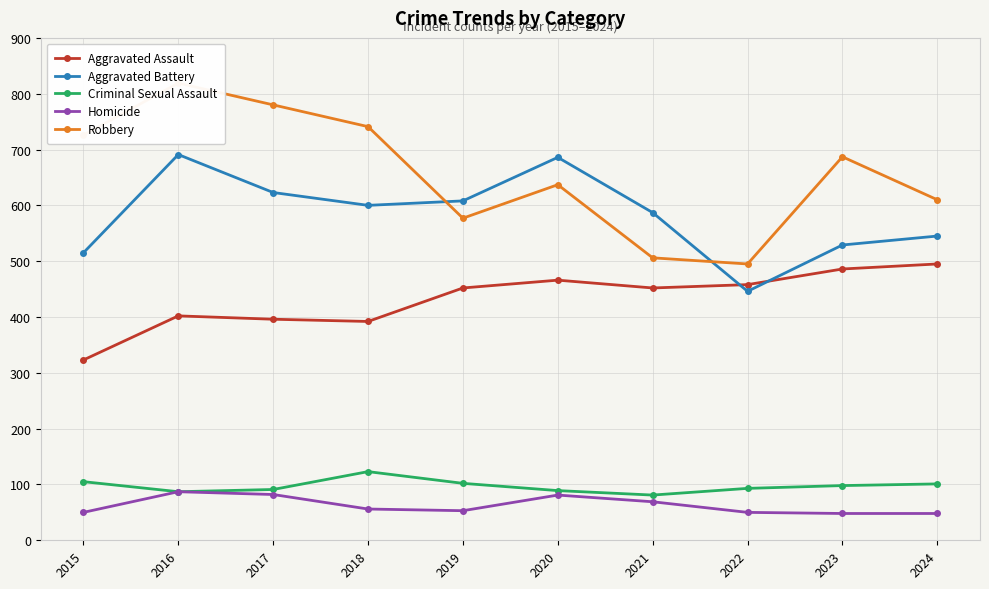

In Homicide, how many points are lower than both neighbors (excluding endpoints)?

1